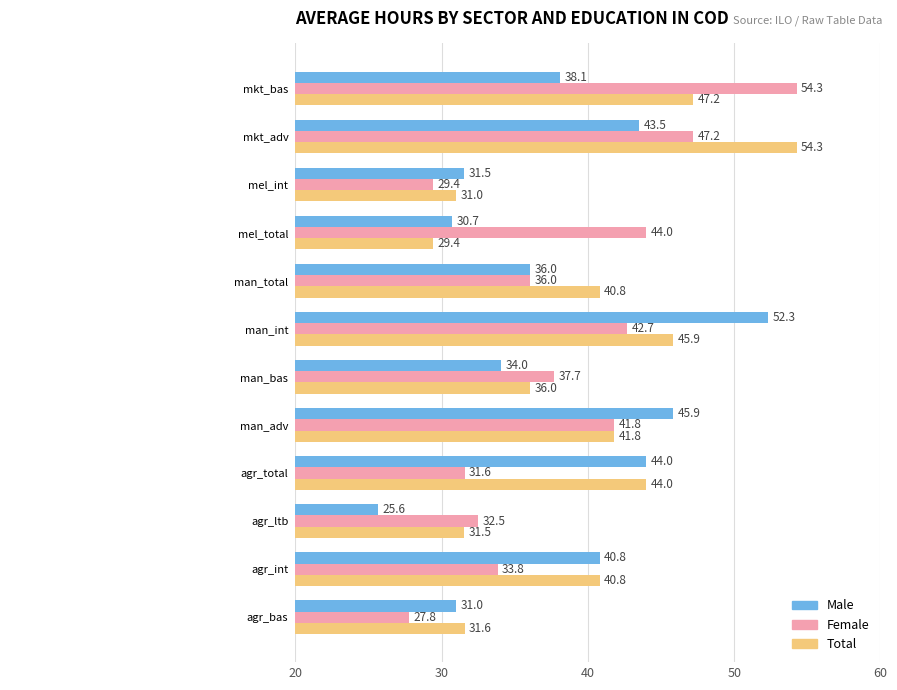

What is the spread (max minus min) of values at man_total?

4.8